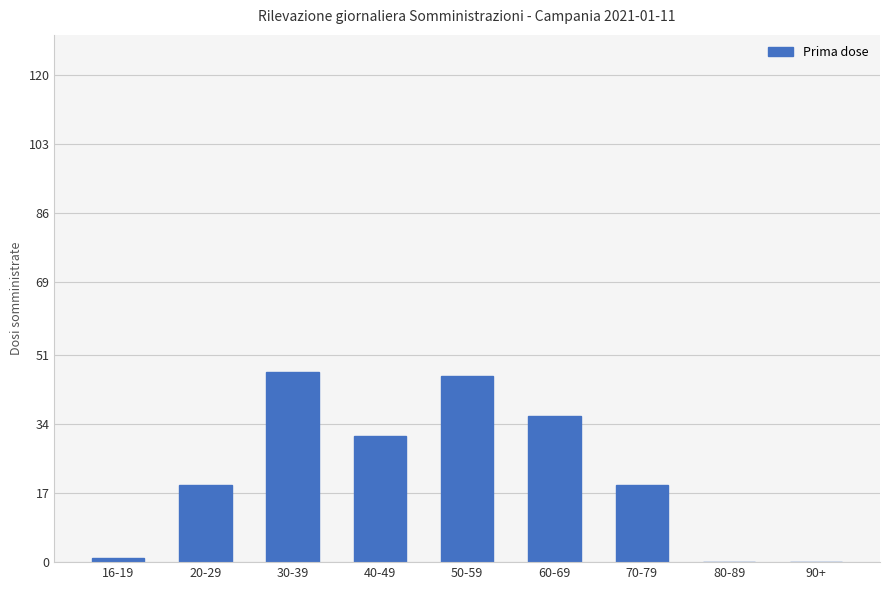

Which has a higher value, 30-39 or 70-79?

30-39